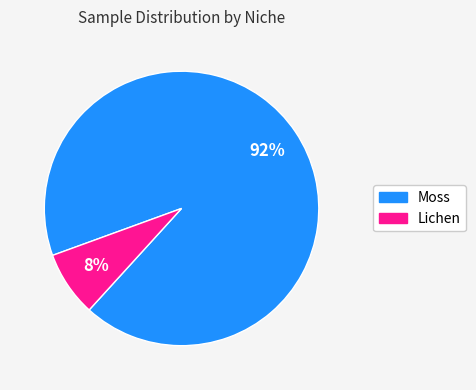

Does Lichen represent more than half of the total?

No